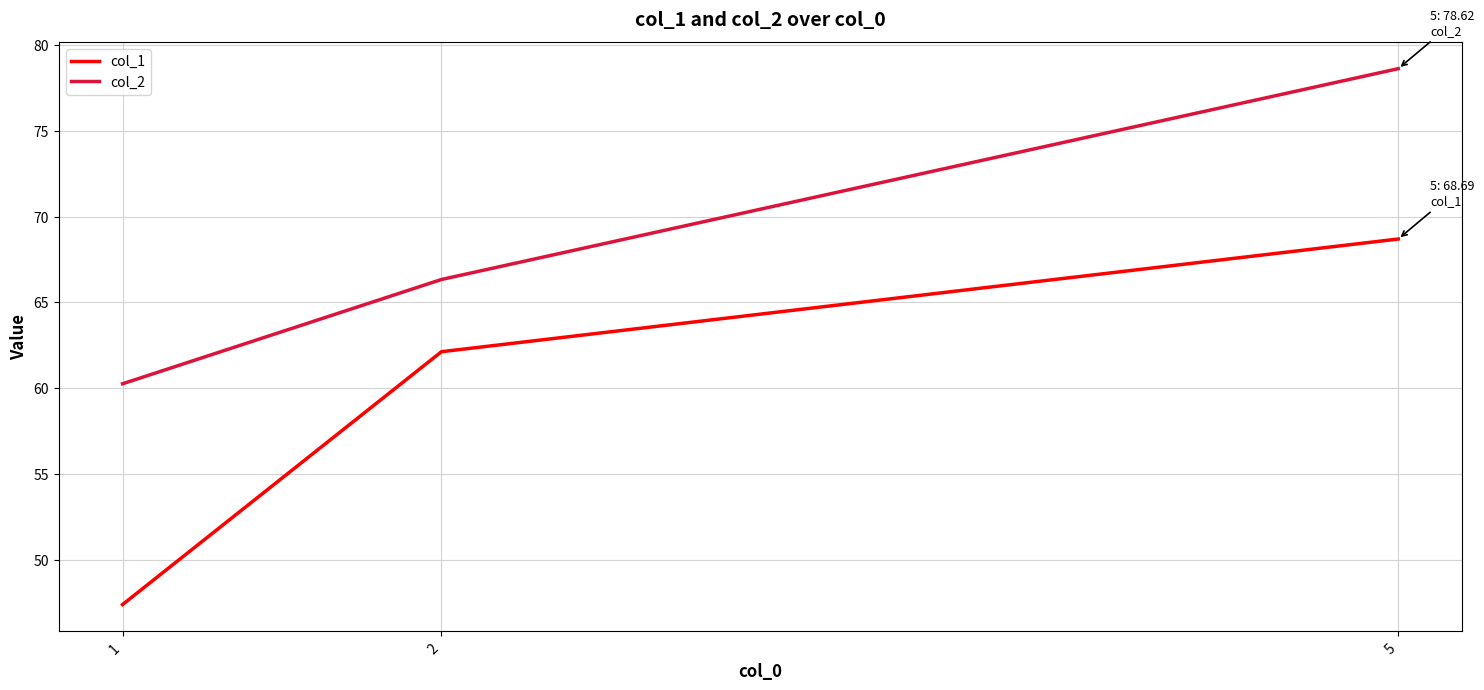

What is the difference between the maximum and minimum values in the col_1 series?

21.3